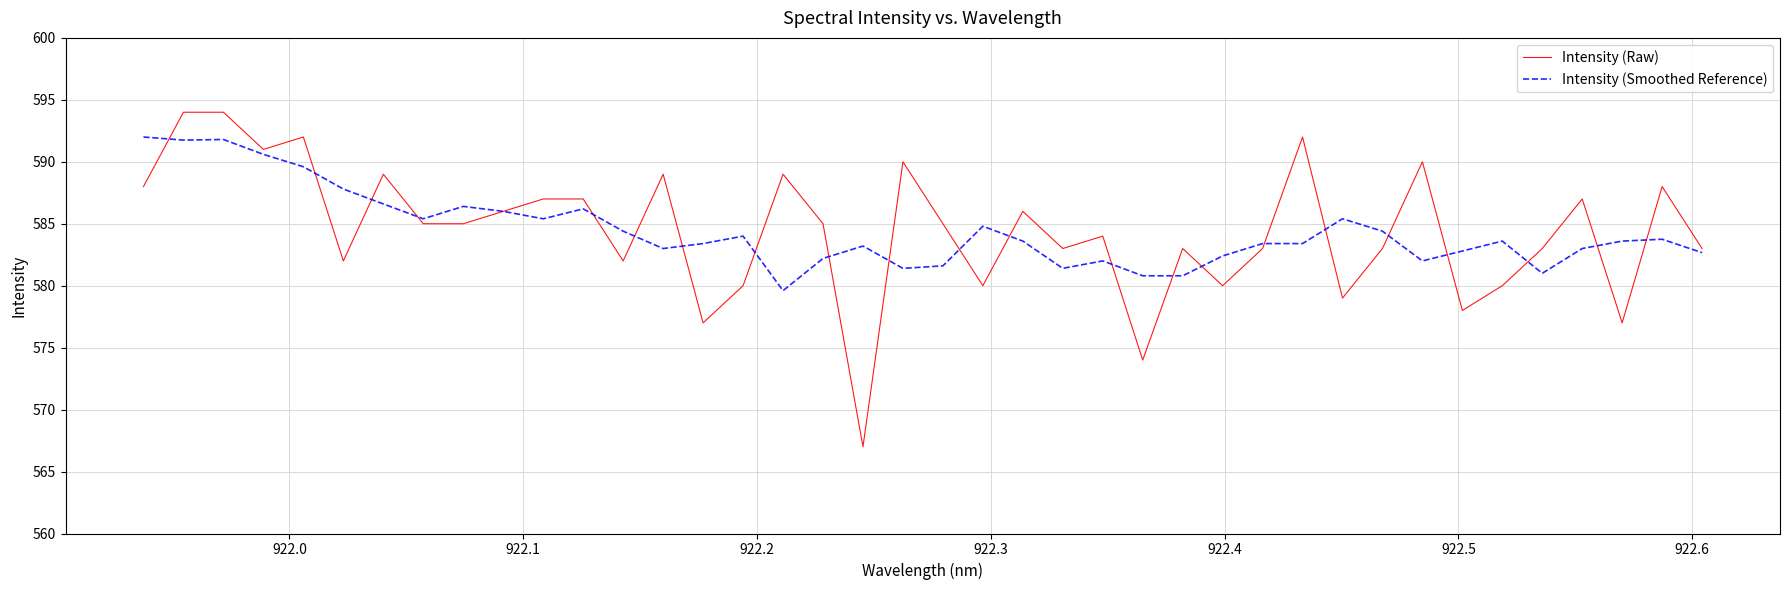

Does the chart have visible grid lines?

Yes